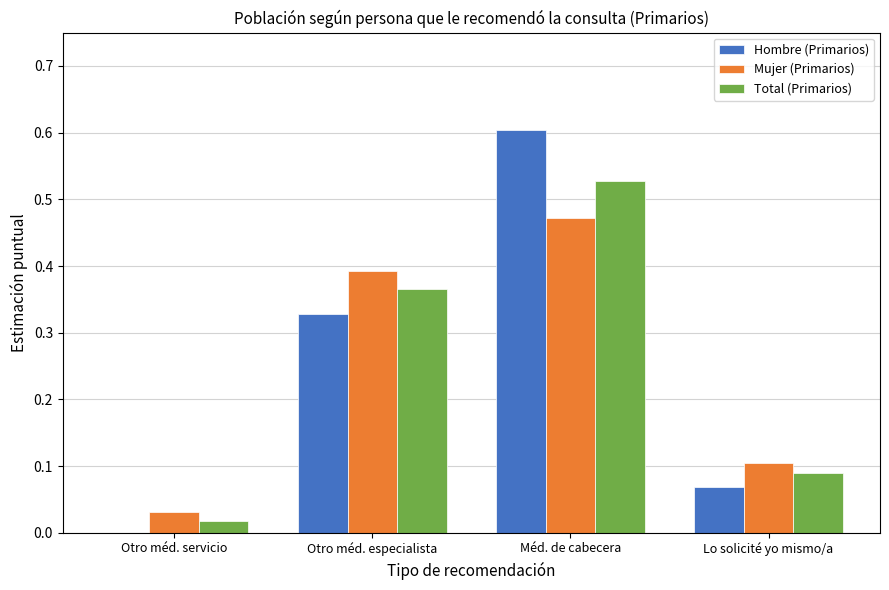

At which category is the sum across all series the highest?

Méd. de cabecera